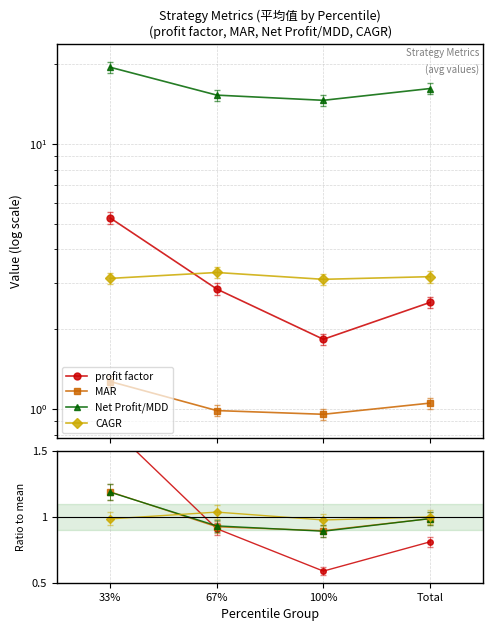

At which label does profit factor reach its minimum?

100%